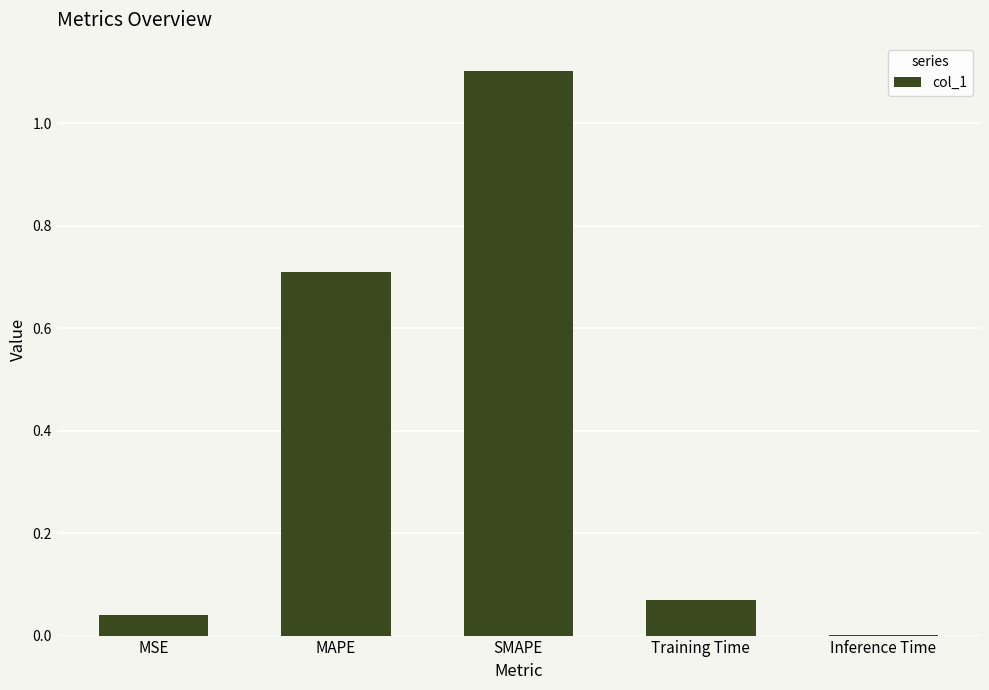

True or false: the data shows 0.7 at MAPE.

True